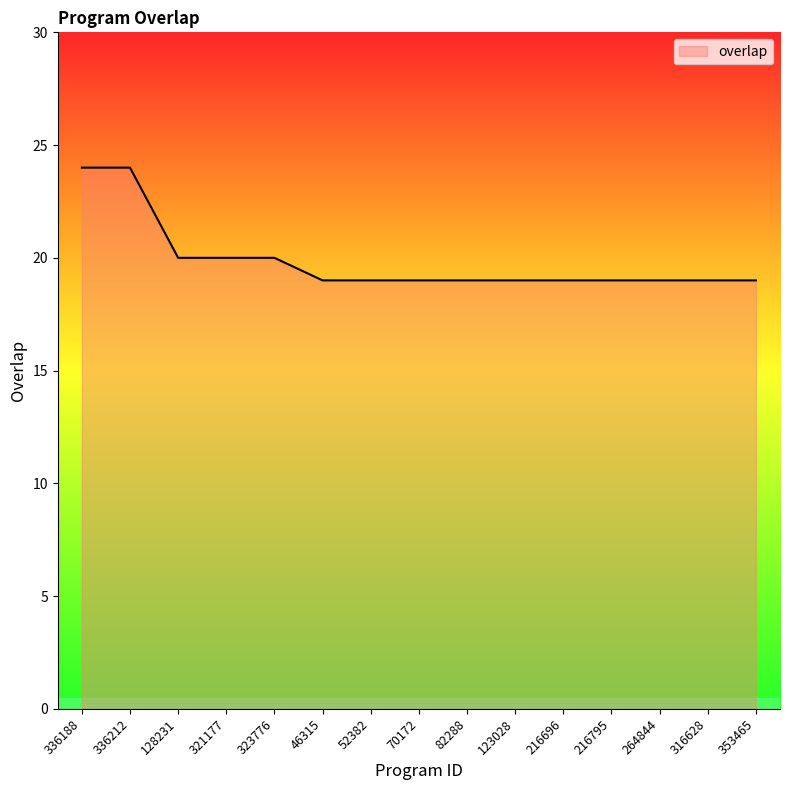

What is the smallest value displayed?

19